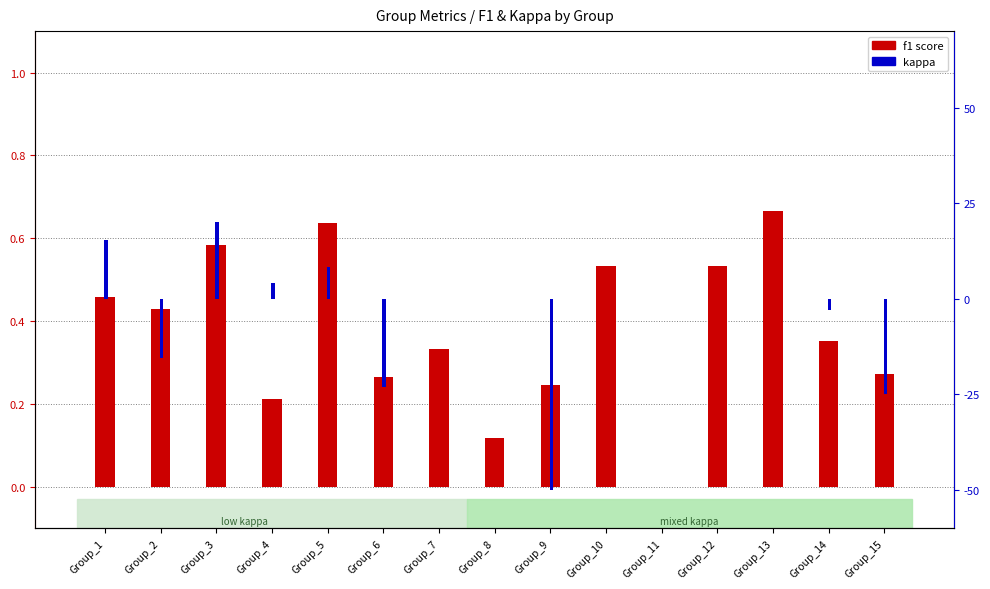

Between Group_4 and Group_7, which is larger?

Group_7